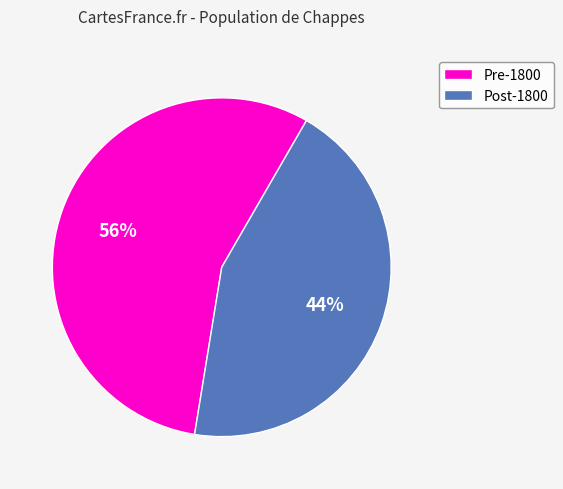

Is the sum of Pre-1800 and Post-1800 greater than half?

Yes